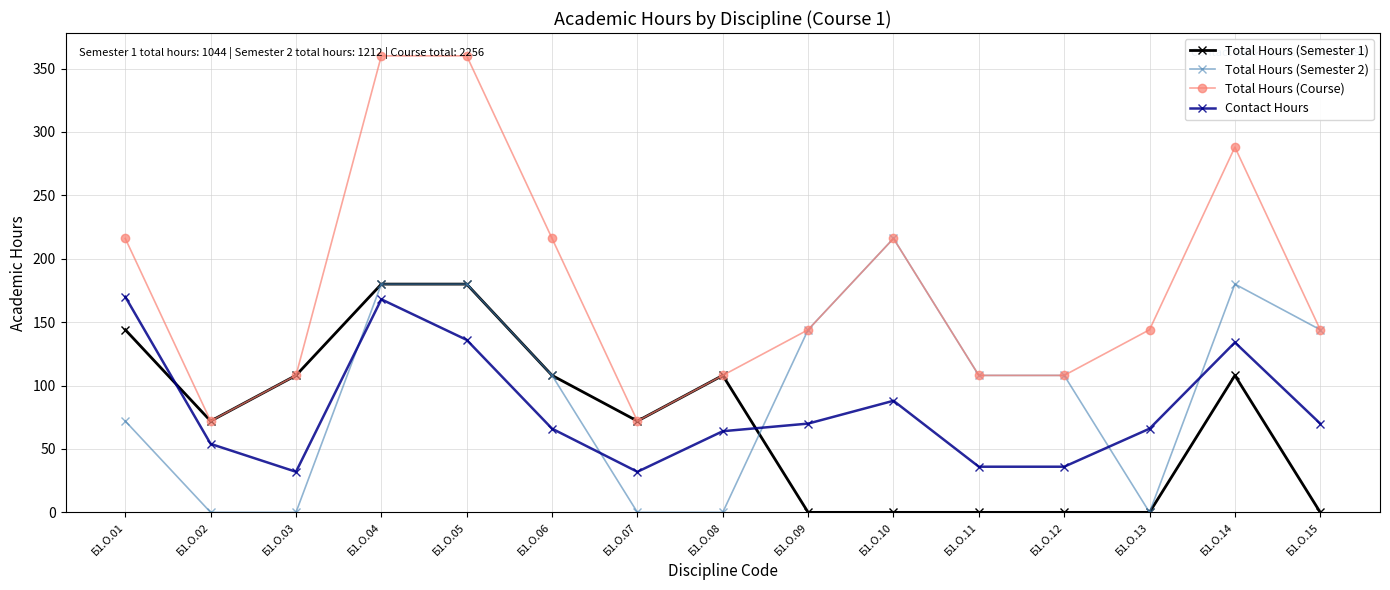

True or false: Contact Hours has more than 1 interior local peaks.

True